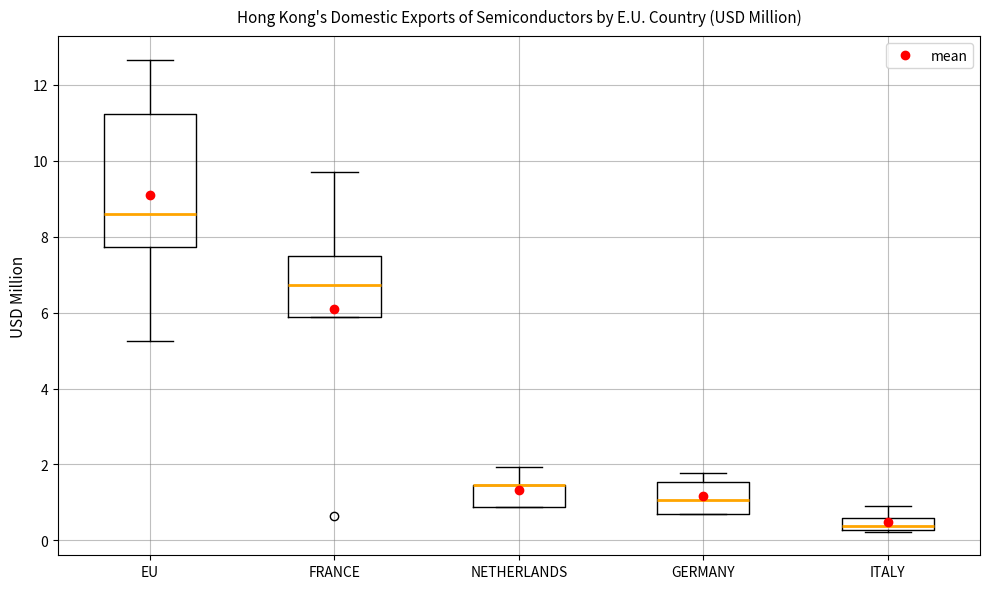

Reading left to right, read every box against the y-axis: the position of its median line, the range the box covers, and the ends of its whiskers. The values are not printed on the chart, so give them approximately, as read against the axis.

EU: median 8.6, box 7.8 to 11.2, whiskers 5.2 to 12.6
FRANCE: median 6.8, box 5.8 to 7.6, whiskers 5.8 to 9.6
NETHERLANDS: median 1.4 (drawn on the box's upper edge), box 0.8 to 1.4, whiskers 0.8 to 2.0
GERMANY: median 1.0, box 0.8 to 1.6, whiskers 0.6 to 1.8
ITALY: median 0.4, box 0.2 to 0.6, whiskers 0.2 to 1.0